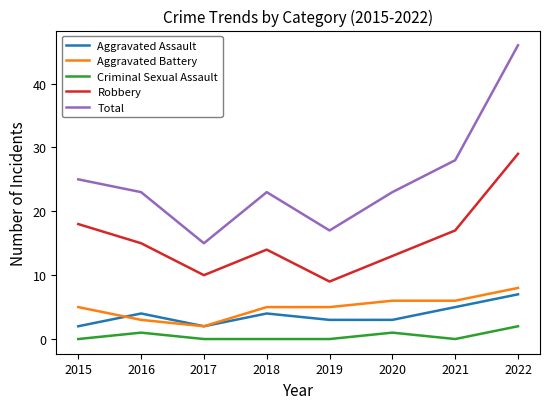

What is the difference between the highest and lowest values at 2017?

15